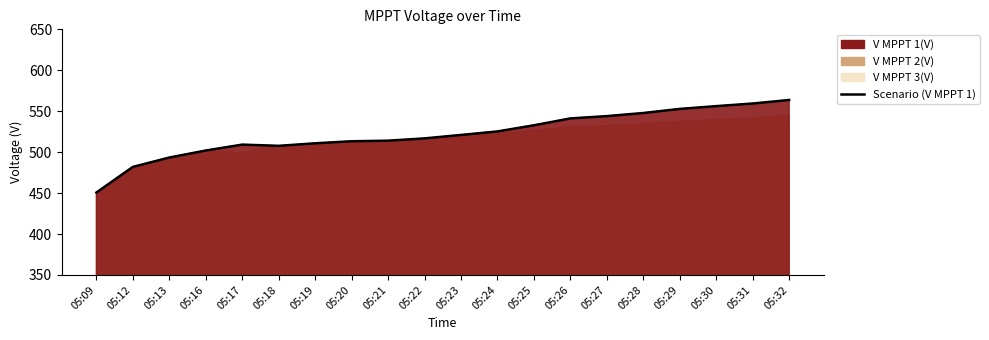

What is the difference between the values at 05:13 and 05:31?

66.0